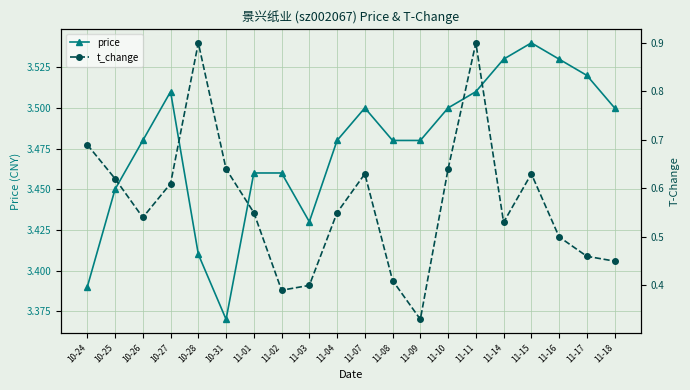

The value of t_change at 11-04 is 0.6. True or false?

True